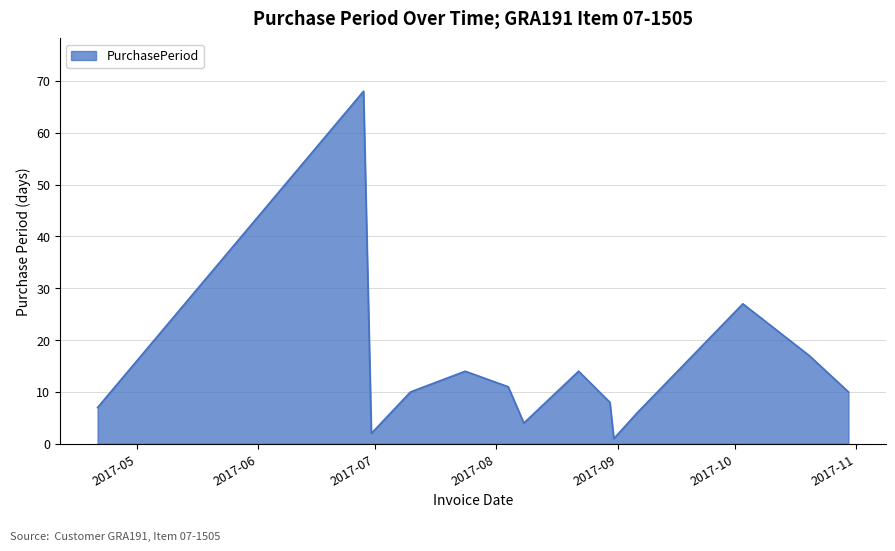

What is the greatest value displayed?

68